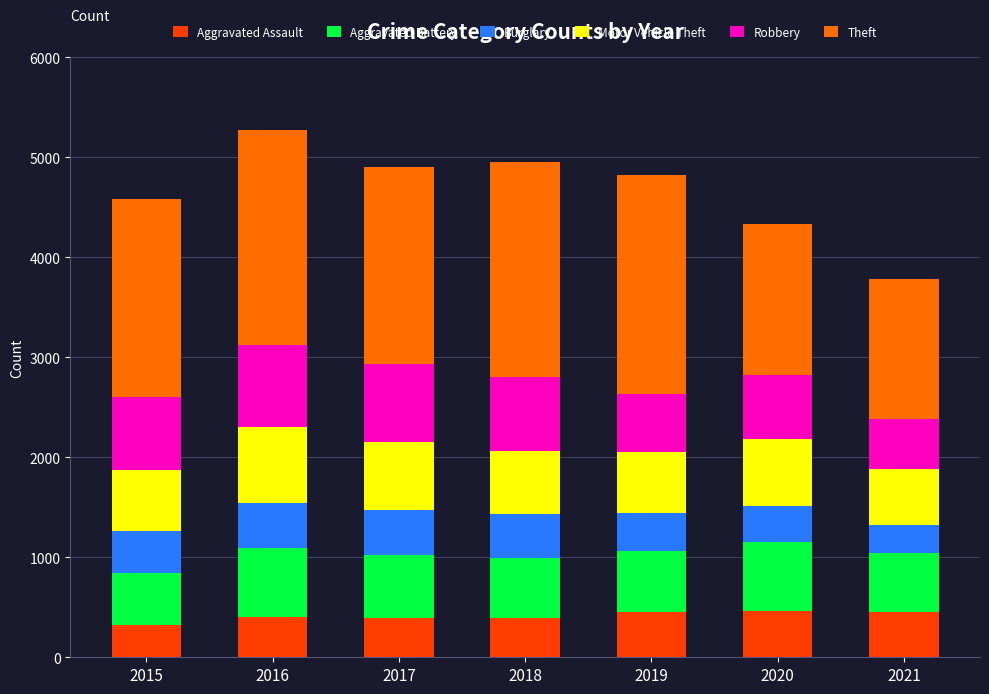

The Aggravated Assault series shows 396 at 2017. True or false?

True